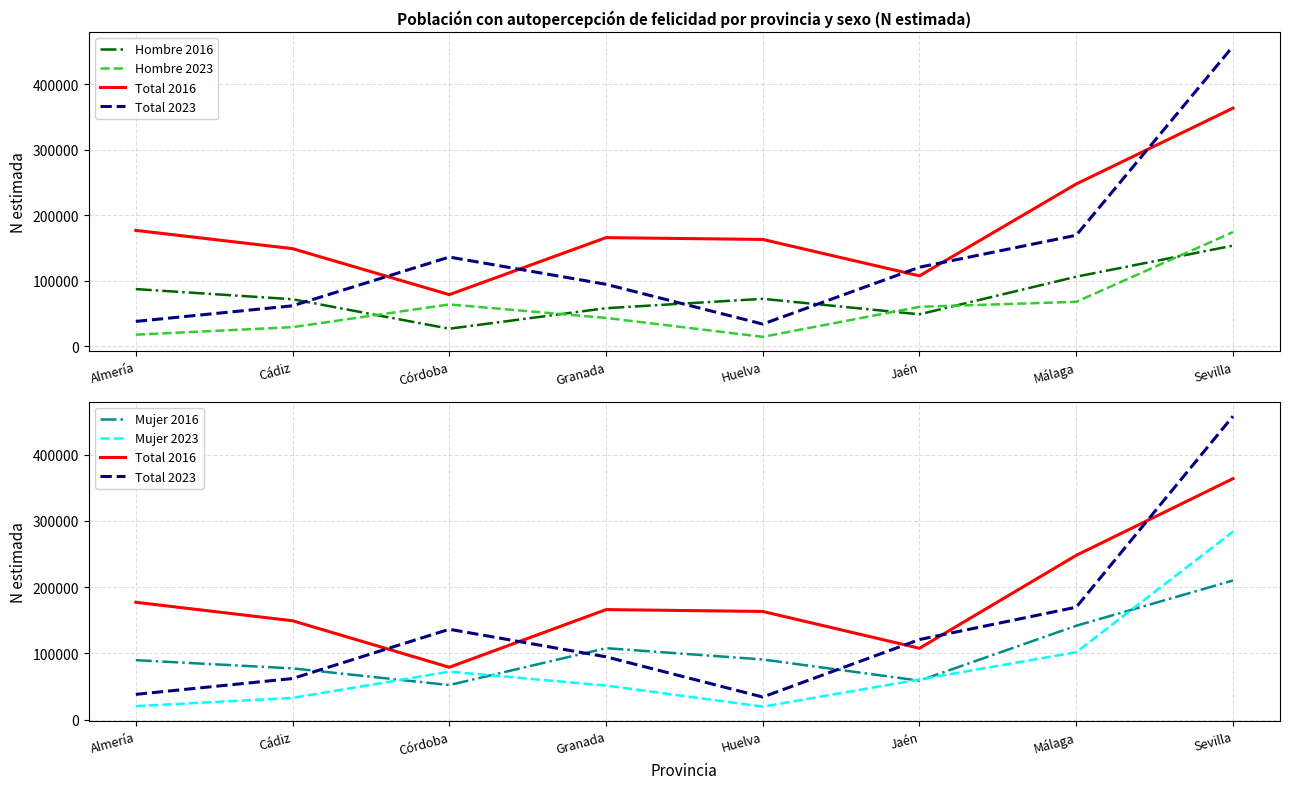

Which series changed the most between Cádiz and Jaén?

Total 2023